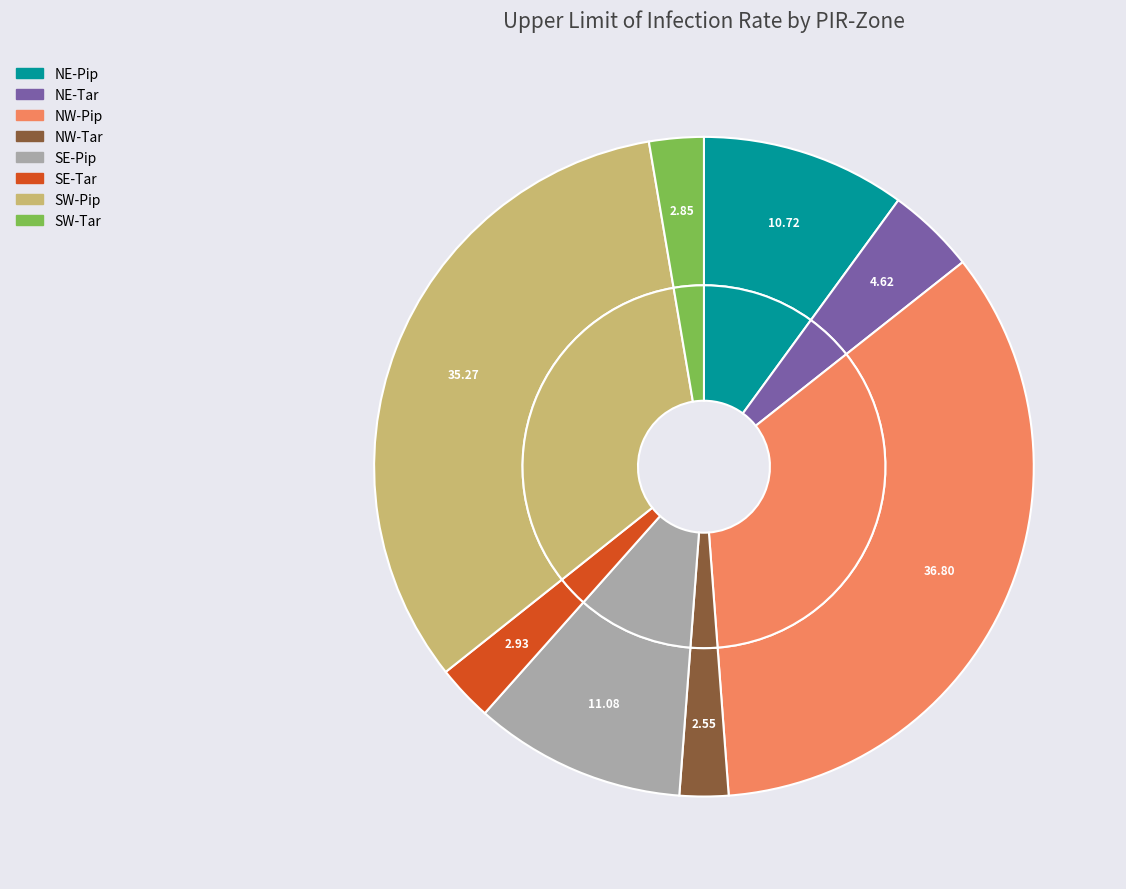

To the nearest percent, what is the average slice percentage?

12%